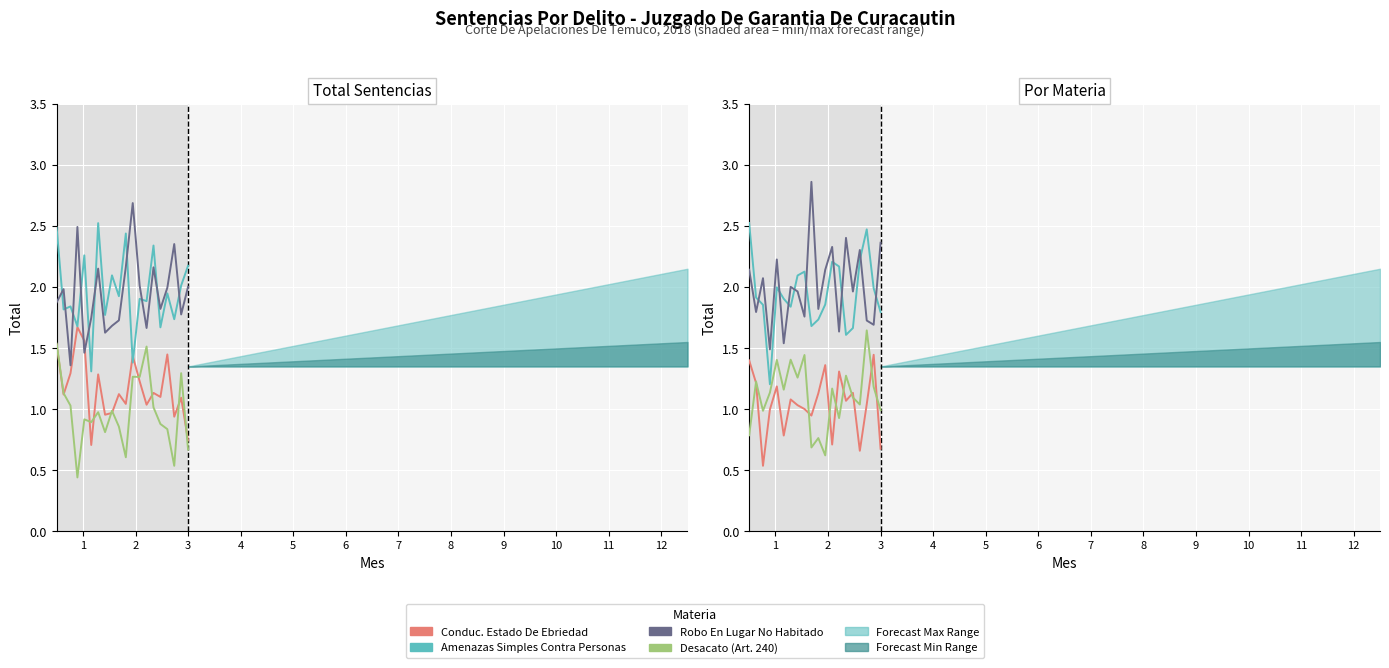

What is the value of the Amenazas Simples Contra Personas point at the 11th from the left?

1.7